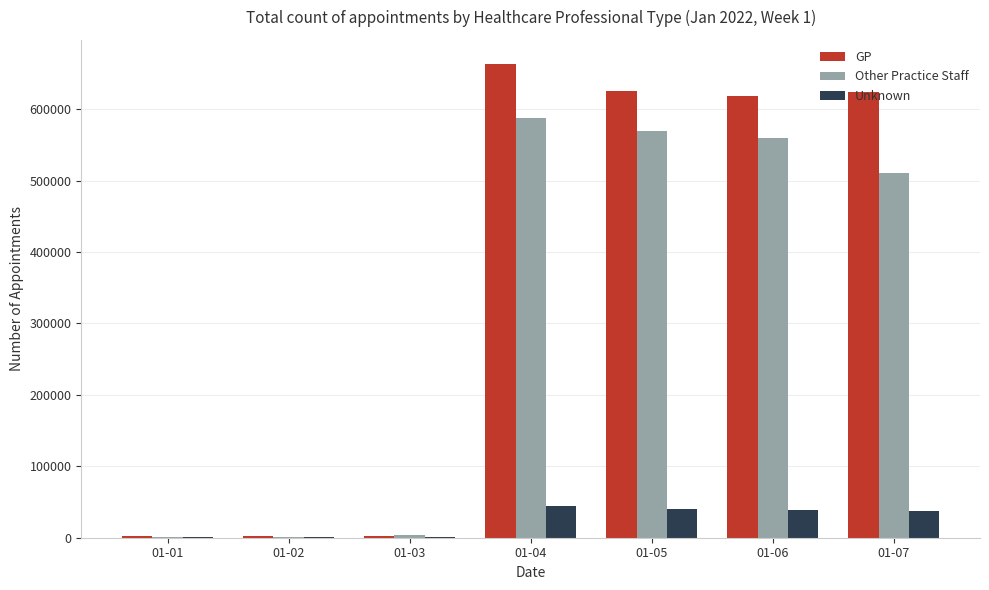

Does the chart contain stacked bars?

No